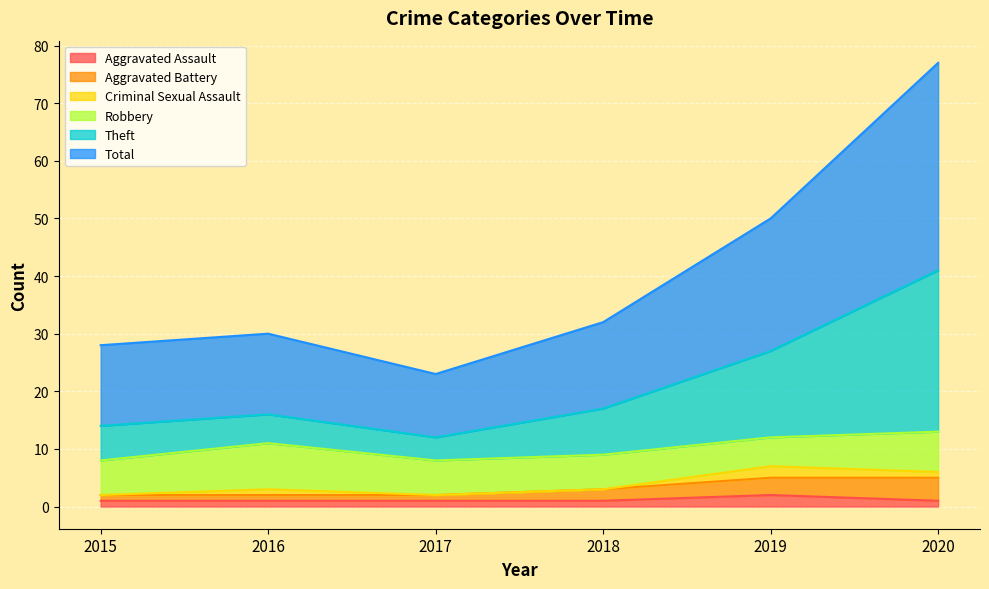

What is the value of the Aggravated Assault point at the 3rd from the left?

1